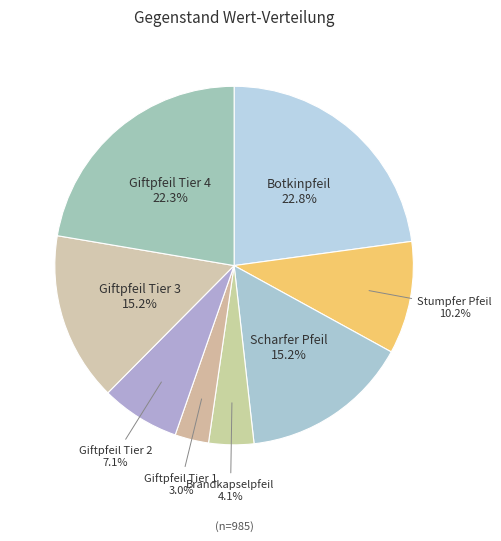

To the nearest percent, what is the average slice percentage?

12%